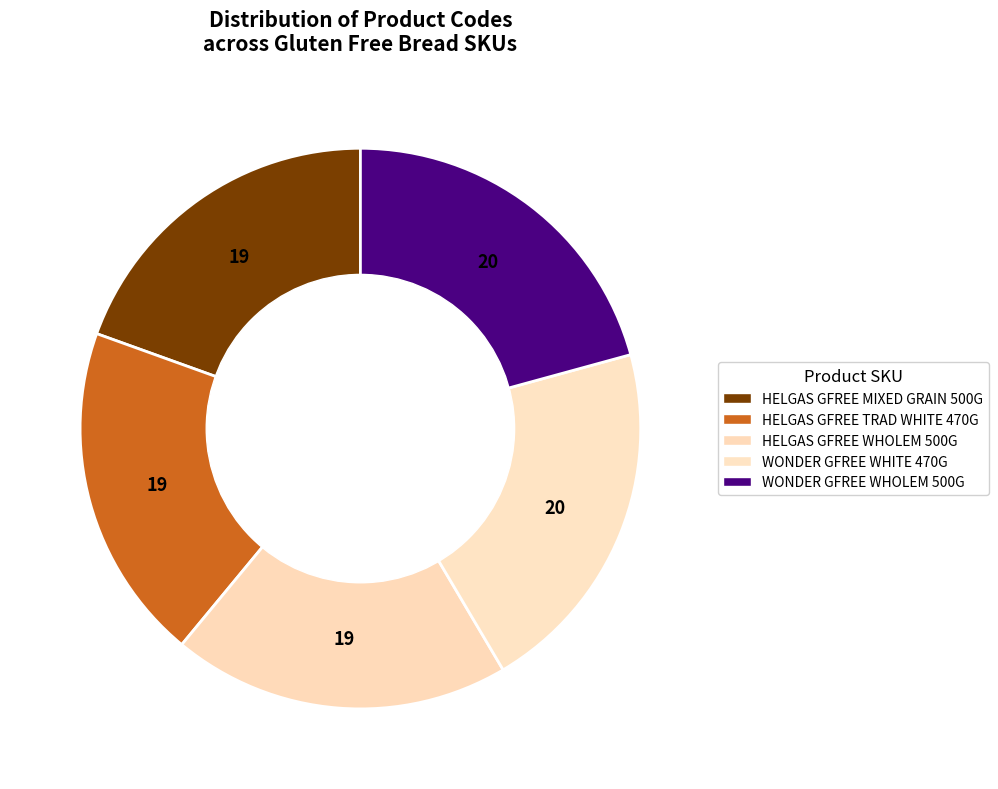

To the nearest percent, what is the average slice percentage?

20%